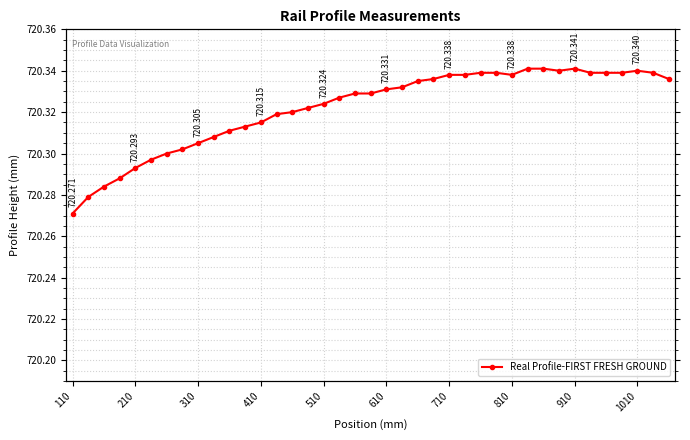

The chart shows a value of 720.3 at 810. True or false?

True